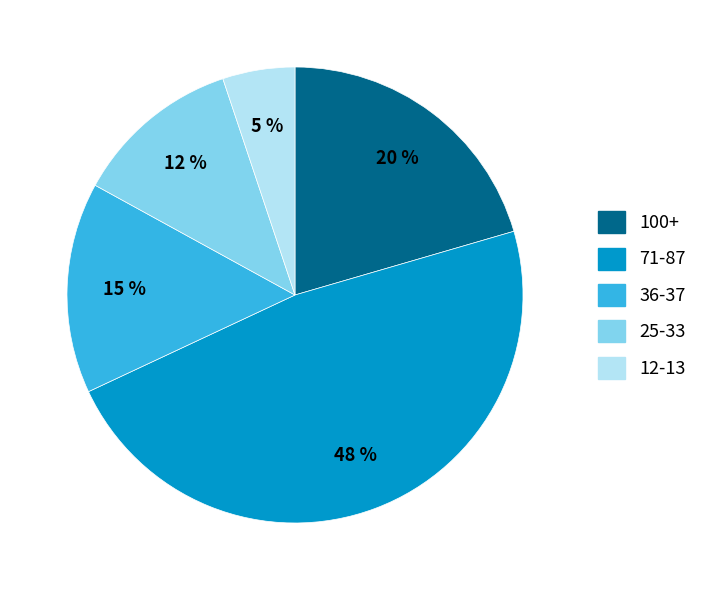

To the nearest percent, what is the average slice percentage?

20%